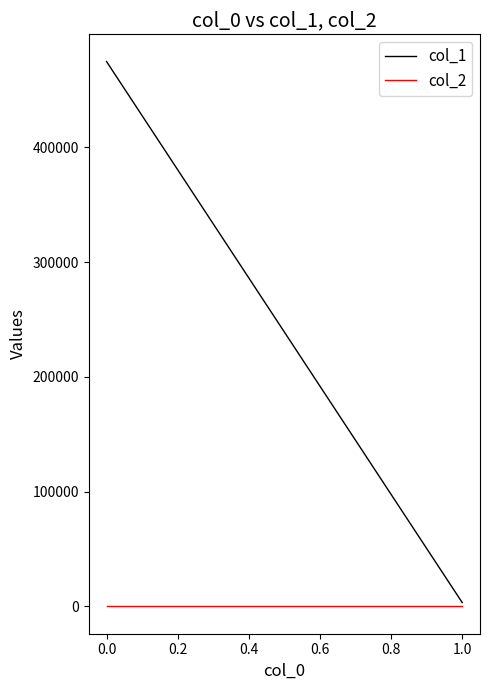

Reading right to left, extract all data points from this chart.

col_1: 3407	474706
col_2: 0	0